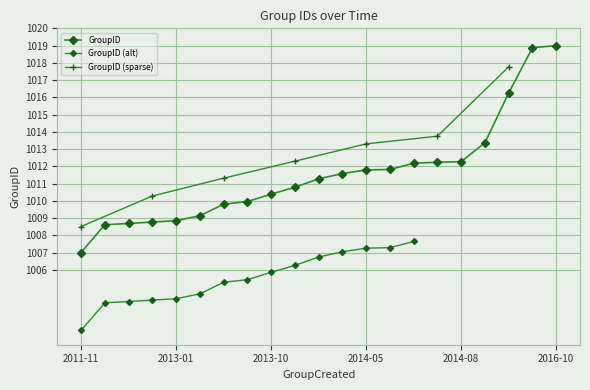

What is the average value?

1011.6